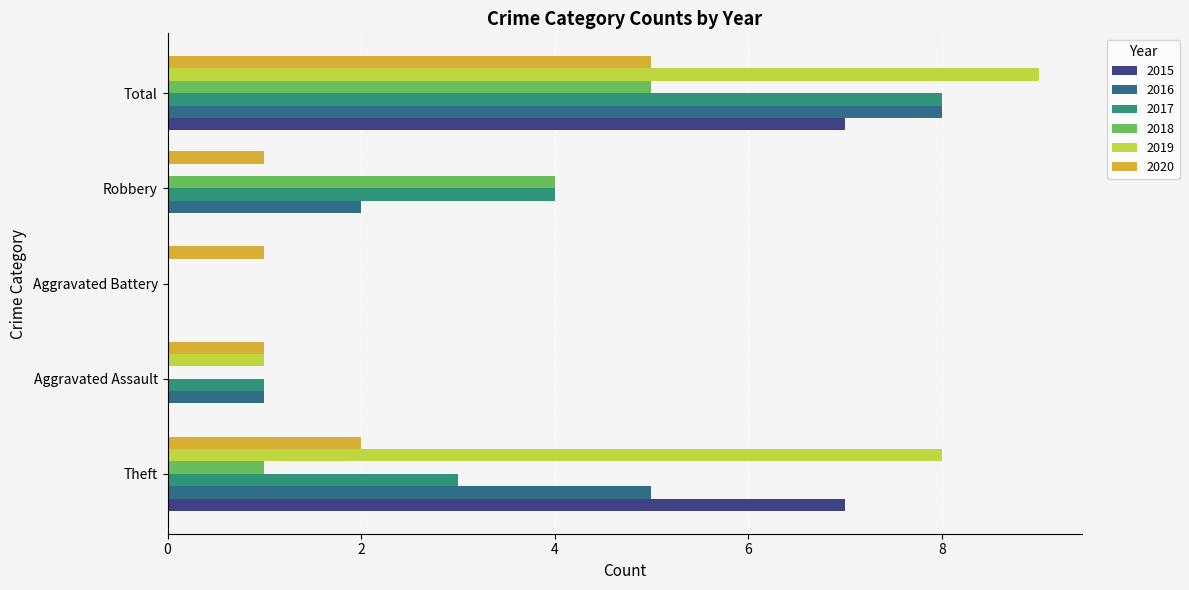

Which category has the highest value in the 2016 series?

Total